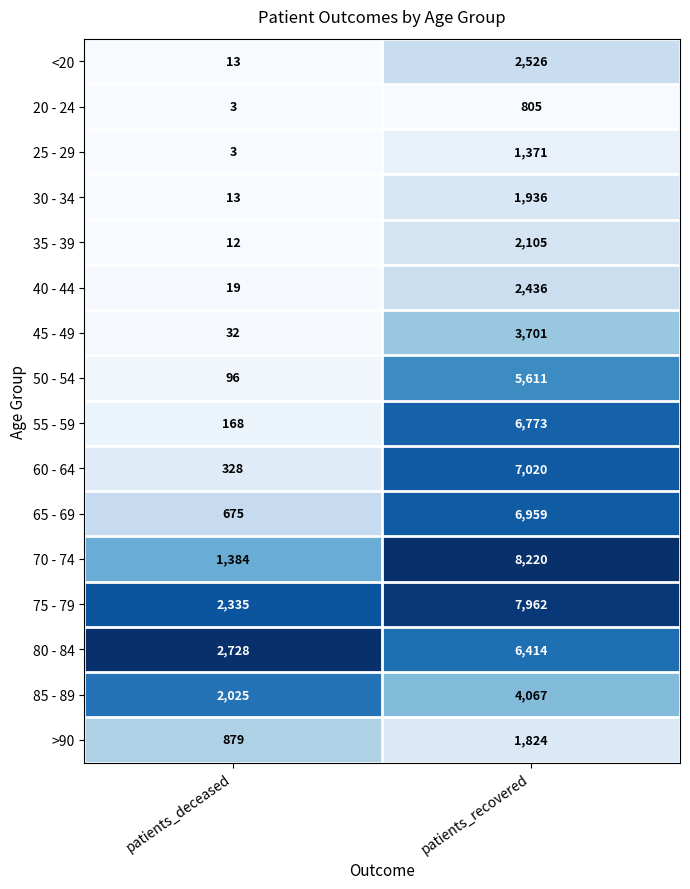

At which label is 50 - 54 closest to 2853?

patients_deceased